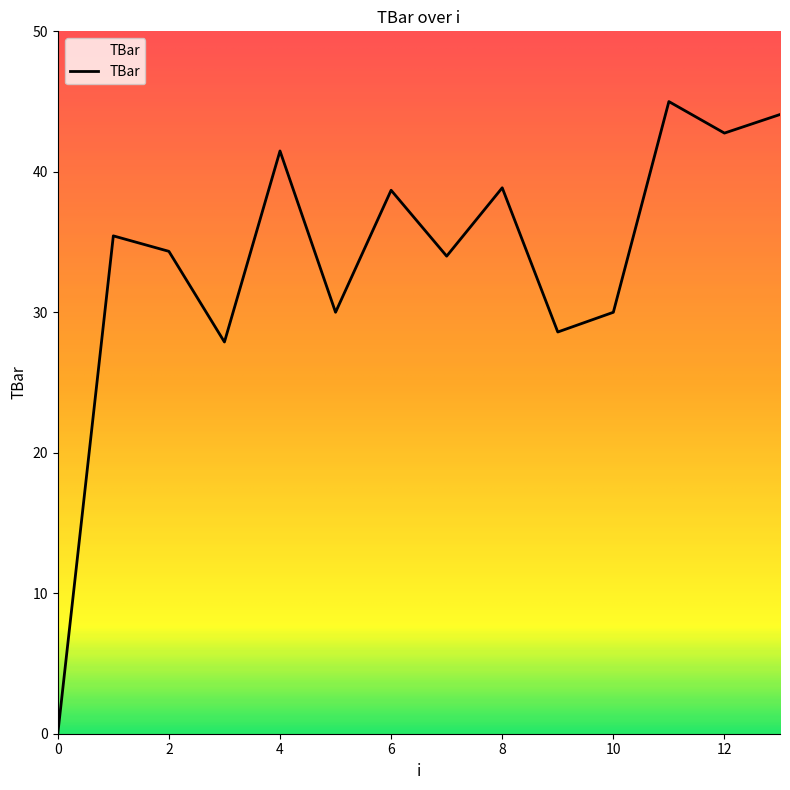

What is the difference between the maximum and minimum values?

45.0